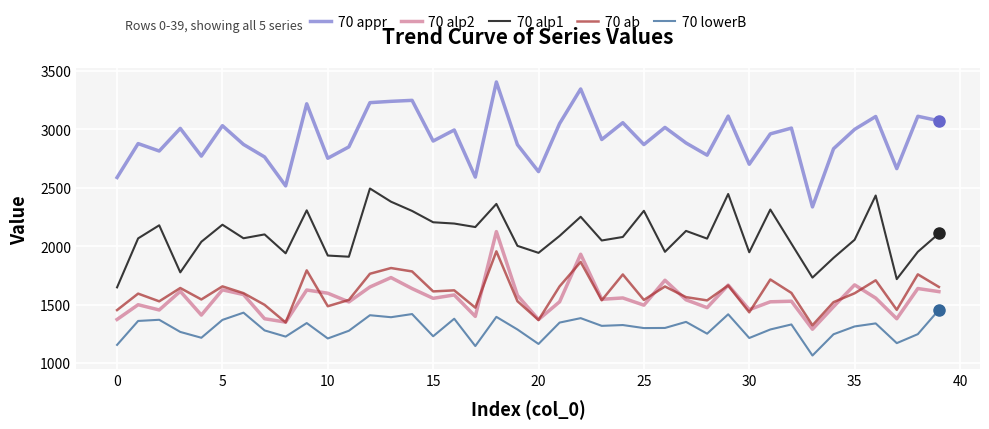

Which series has the widest spread of values?

70 appr